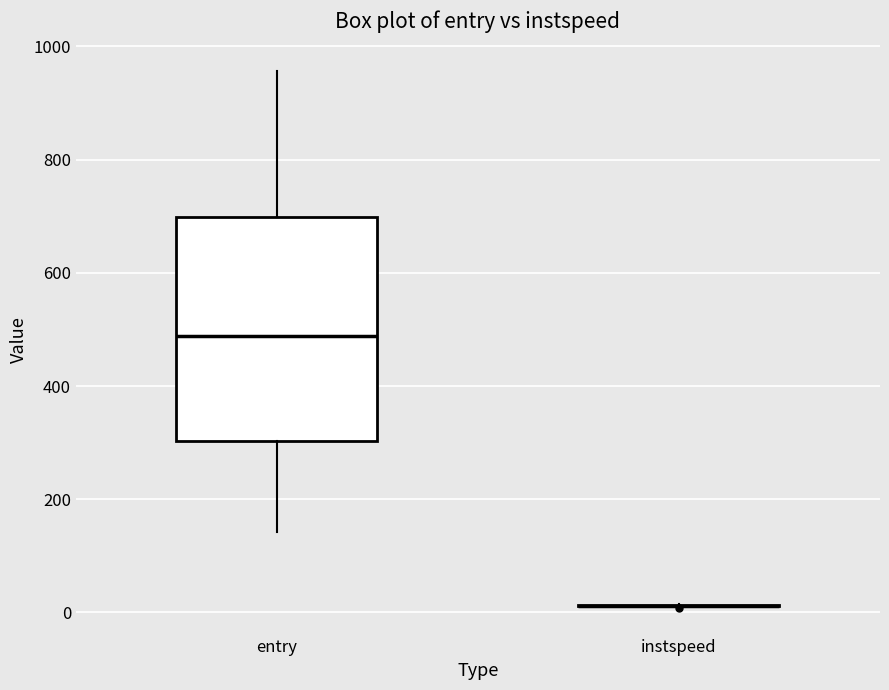

Reading left to right, transcribe this box plot: for each box, give where its median line is, the range the box spans, and where its two whiskers end, as read against the y-axis. The values are not printed on the chart, so give them approximately, as read against the axis.

entry: median 480, box 300 to 700, whiskers 140 to 960
instspeed: box collapsed to a line at 20, whiskers 20 to 20